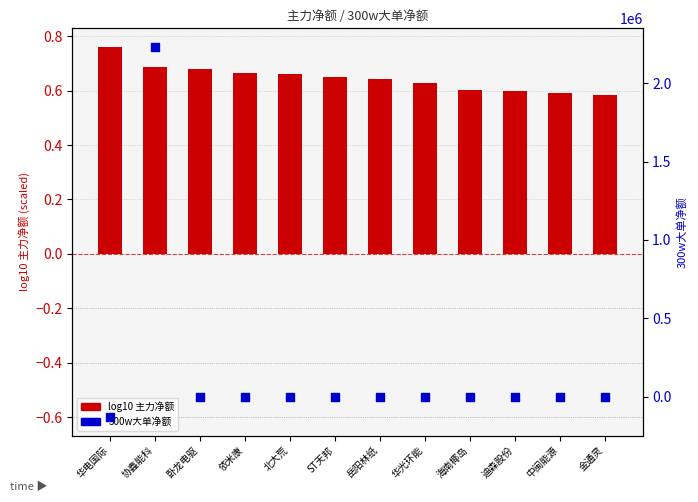

What is the total value across all series at 卧龙电驱?

0.7